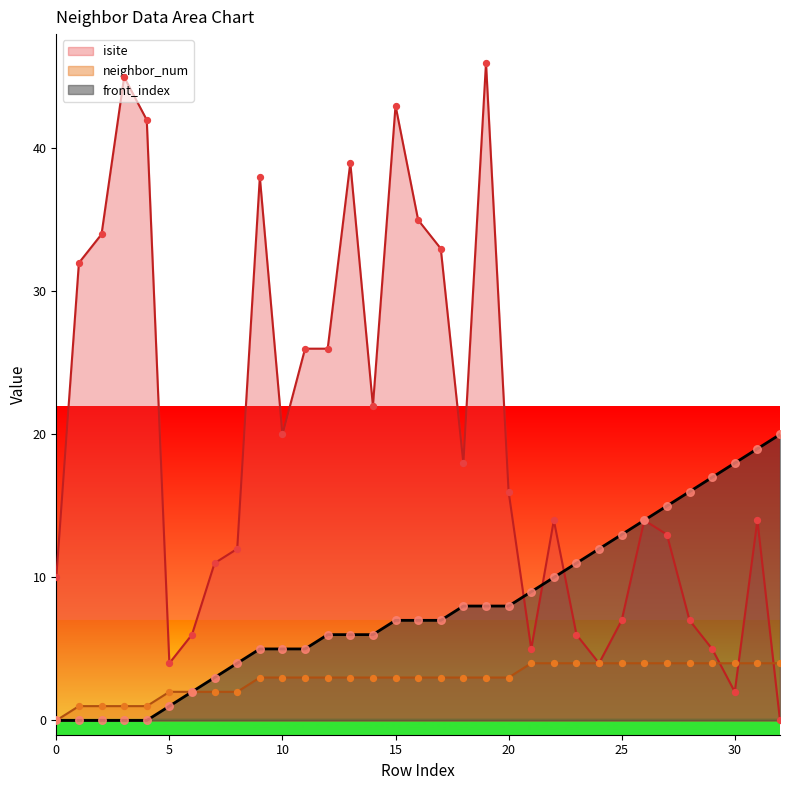

What is the total value across all series at 3?

46